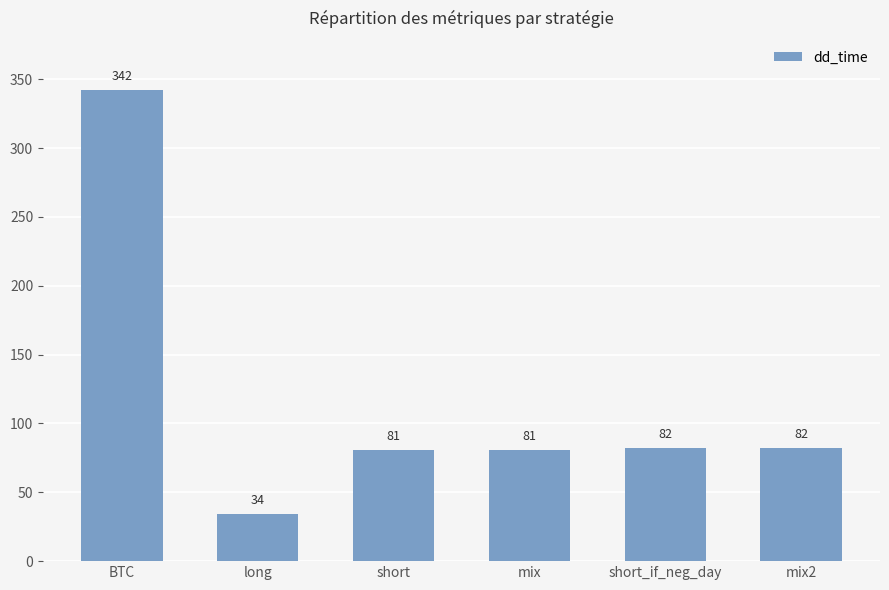

Where does the data first go above 82?

BTC